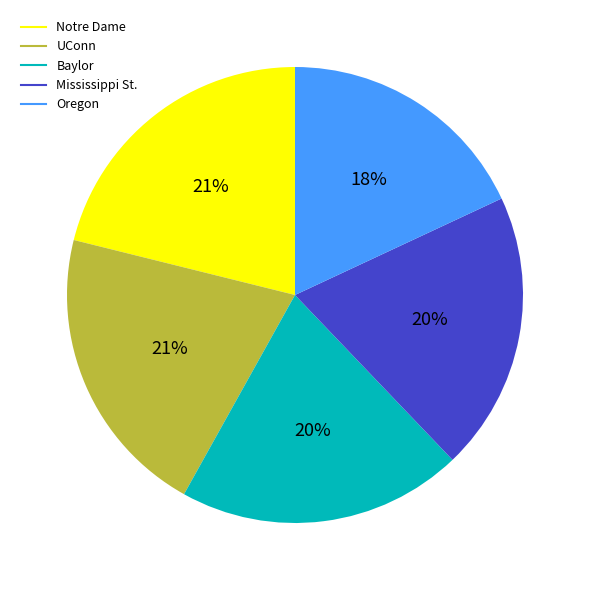

Is there any slice that represents more than half of the pie?

No